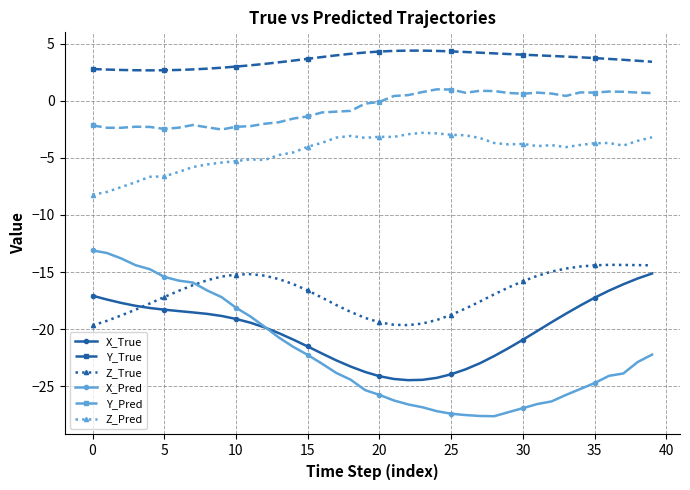

What is the minimum value shown in the chart?

-27.6